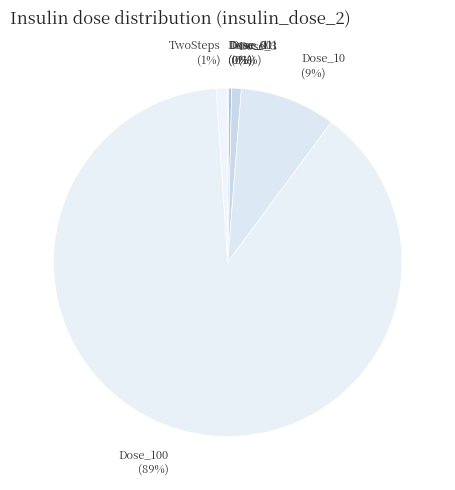

To the nearest percent, what is the average slice percentage?

14%